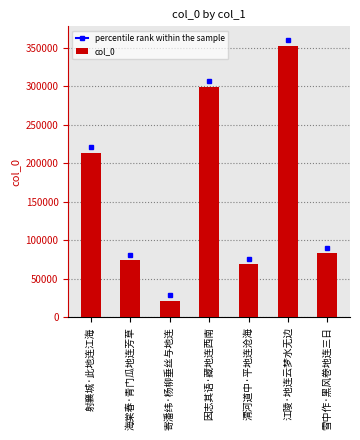

Which has a higher value, 雪中作·黑风卷地连三日 or 江陵·地连云梦水无边?

江陵·地连云梦水无边